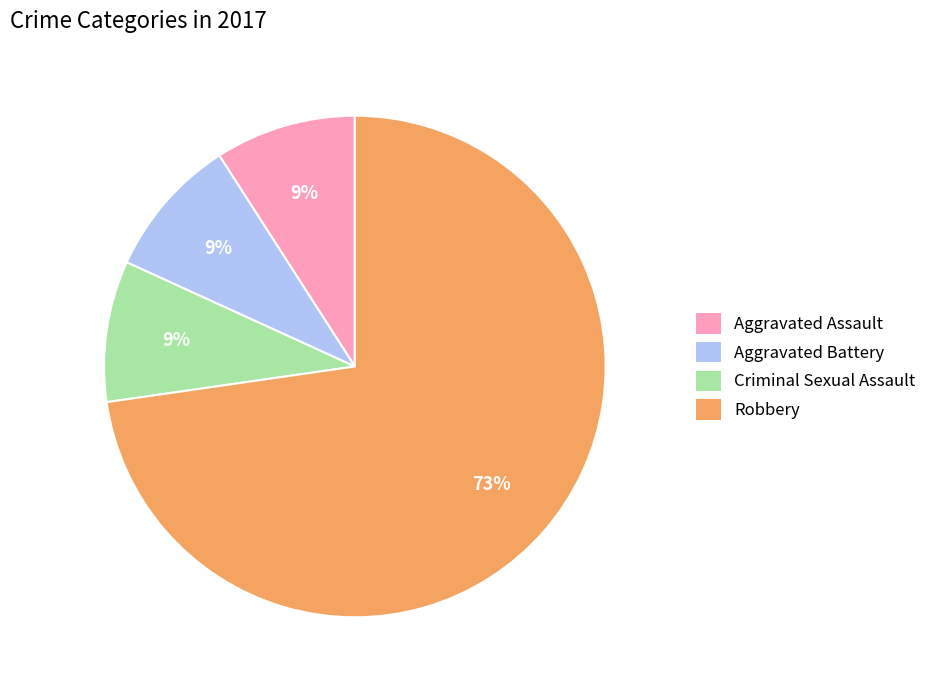

Is there any slice that represents more than half of the pie?

Yes